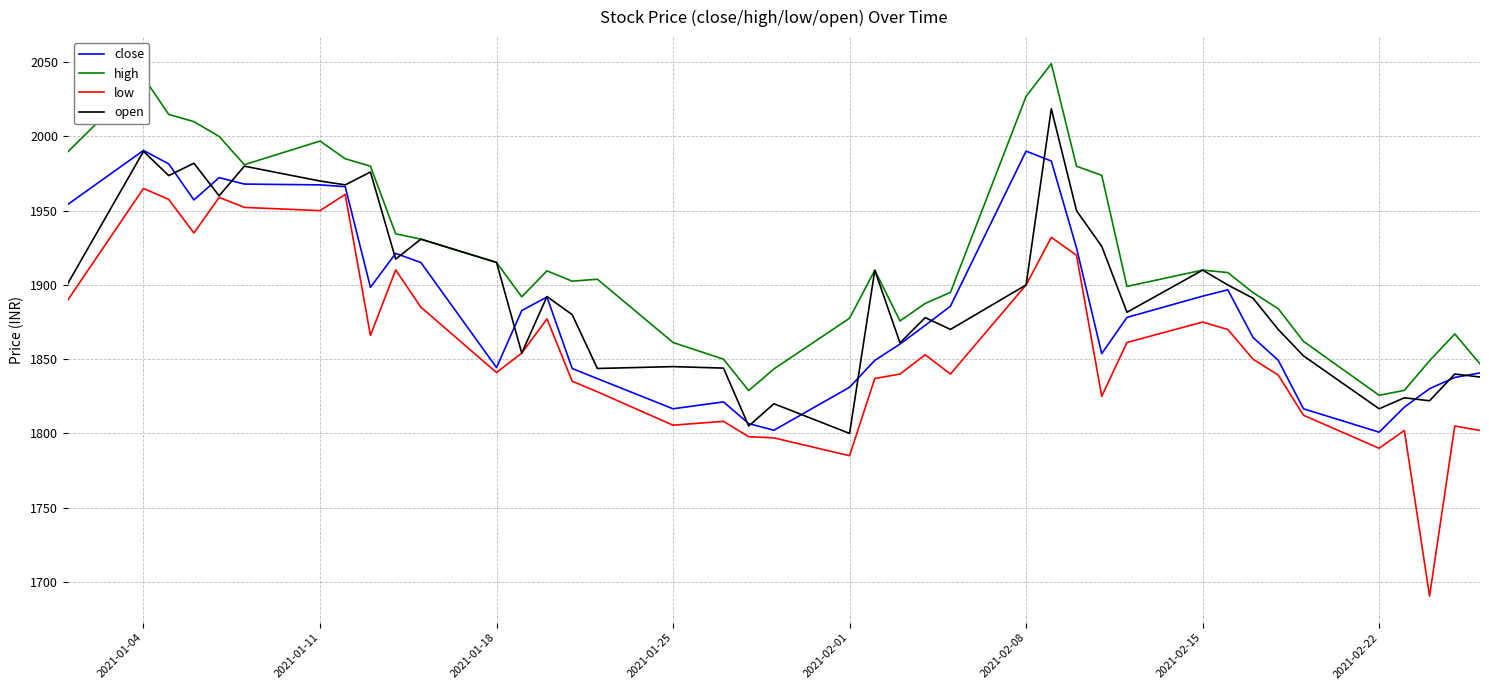

True or false: close has more than 0 points higher than both neighbors.

True